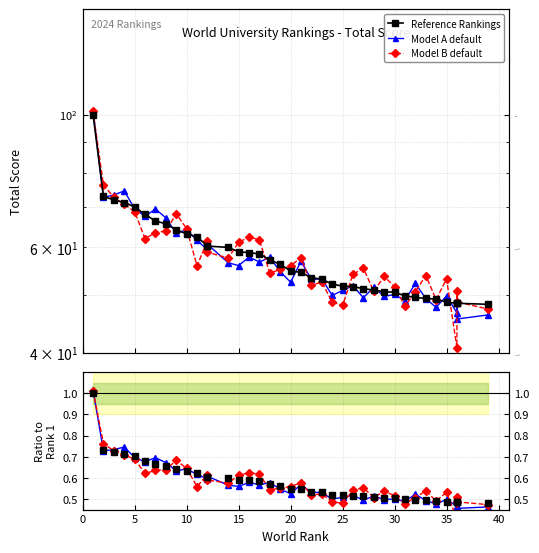

What are all the series names shown in the legend?

Reference Rankings, Model A default, Model B default